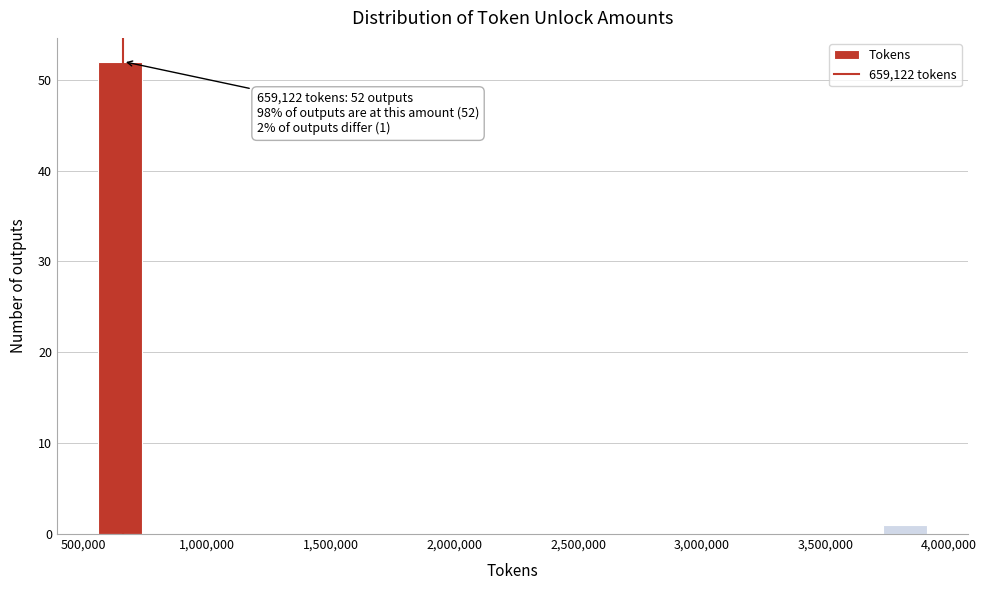

Around what value on the x-axis is the tallest bar? Give the approximate position of its centre, as read against the axis.

650000